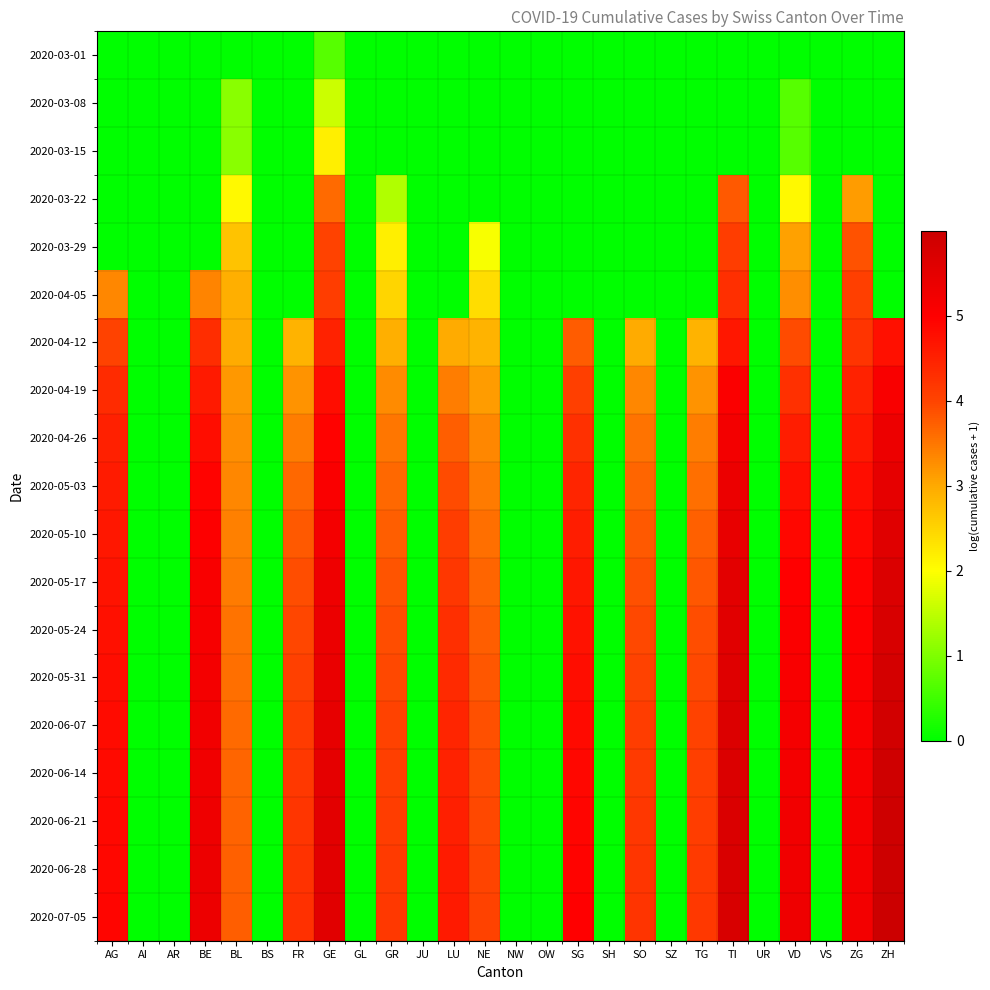

Between BE and OW, which is larger?

BE